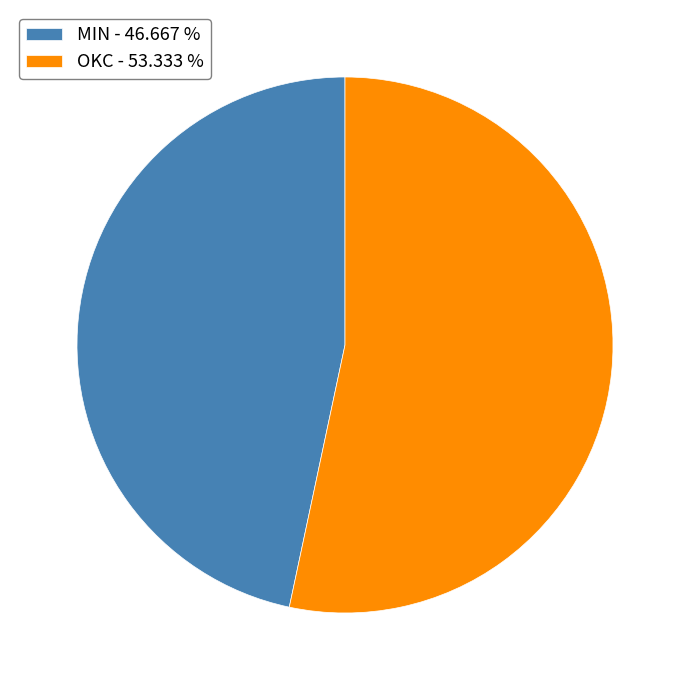

Which has a higher value, OKC or MIN?

OKC